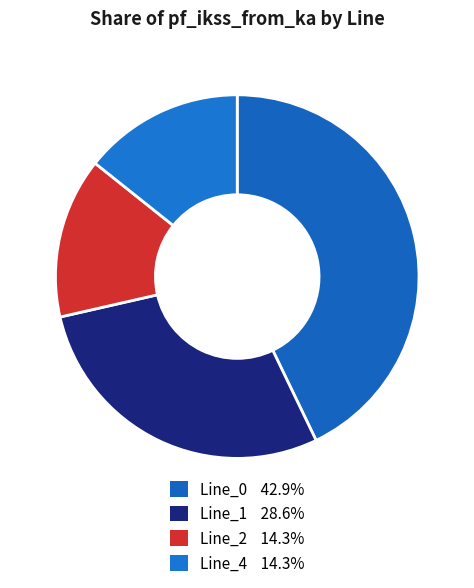

Is the sum of Line_4 and Line_0 greater than half?

Yes